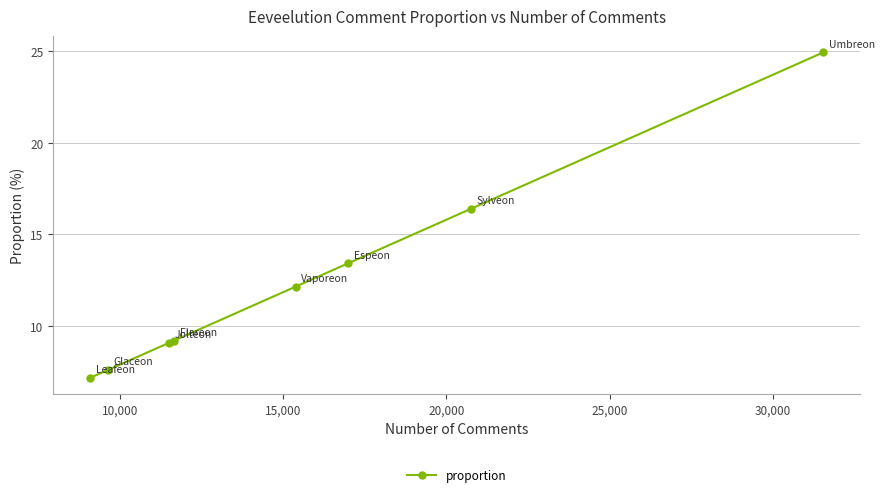

What is the value of the 6th point from the left?

13.4